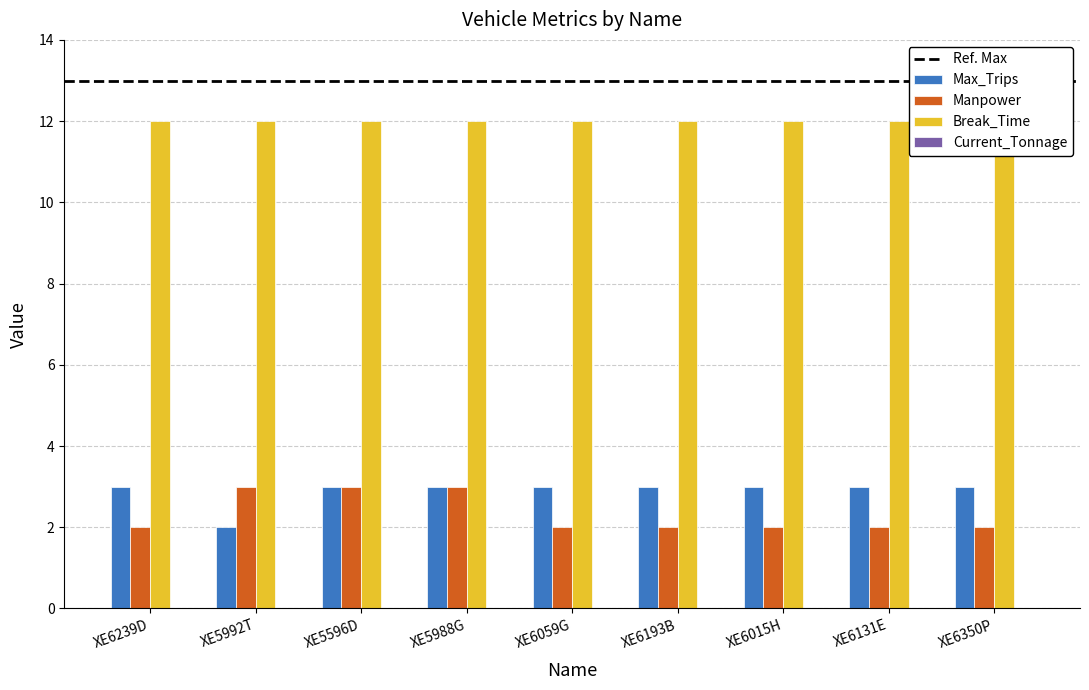

What is the difference between the second highest and minimum values in the Max_Trips series?

1